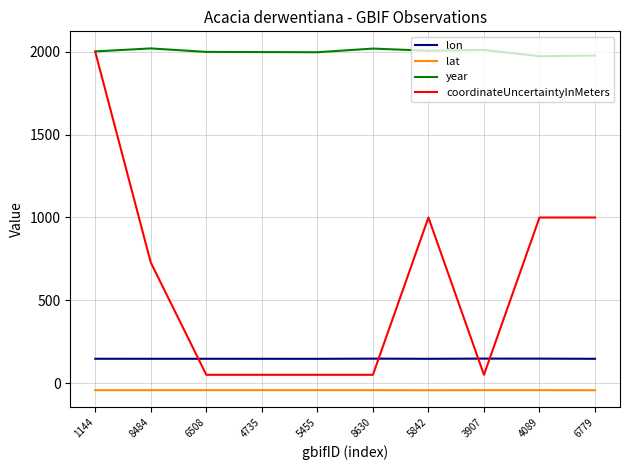

The year series shows 597.3 at 5842. True or false?

False